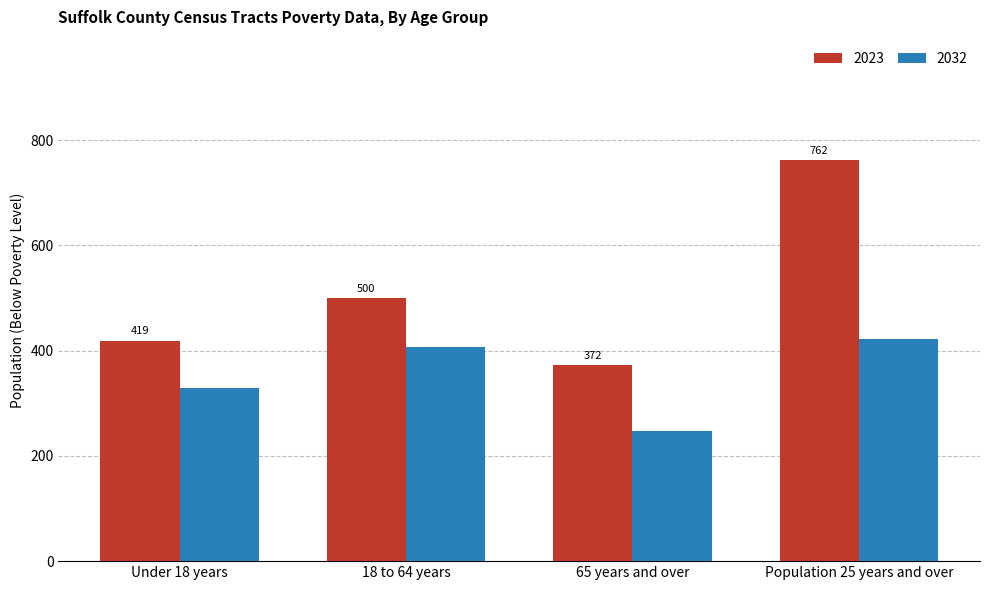

What is the label of the 1st bar from the right?

Population 25 years and over